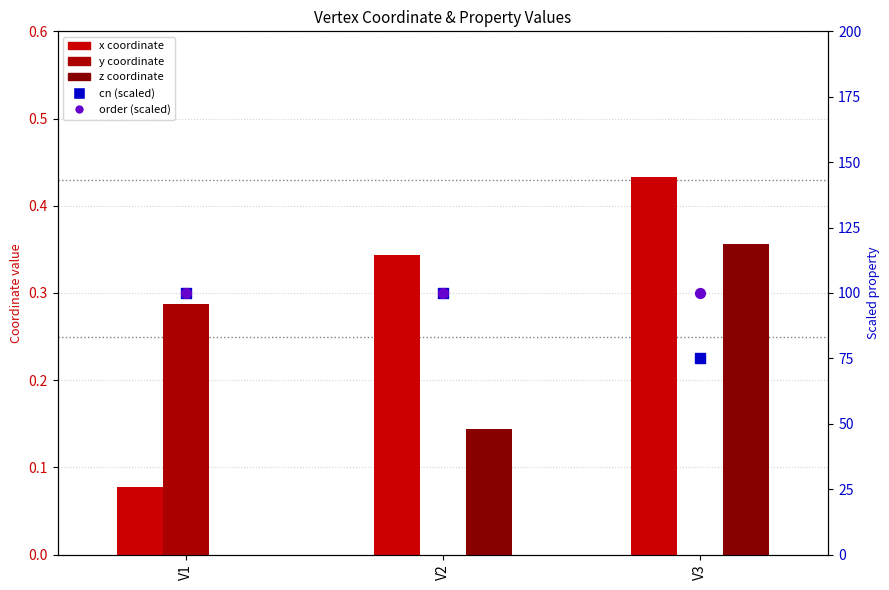

What is the total value across all series at V1?

200.4